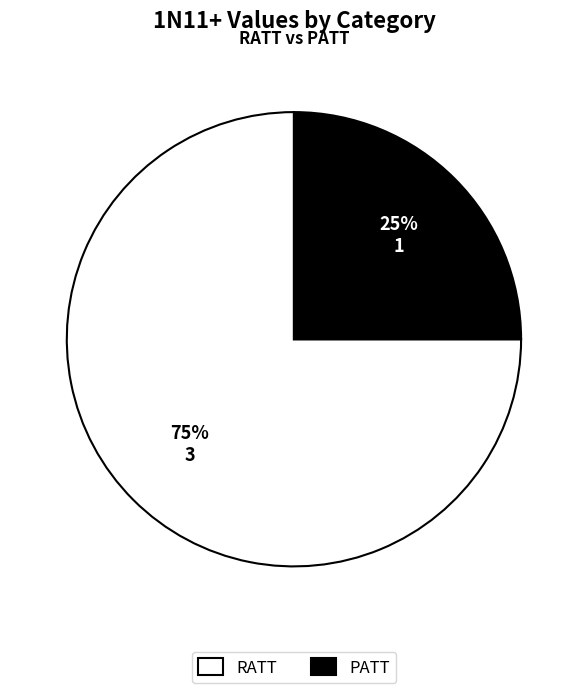

The PATT slice represents 35% of the pie. True or false?

False